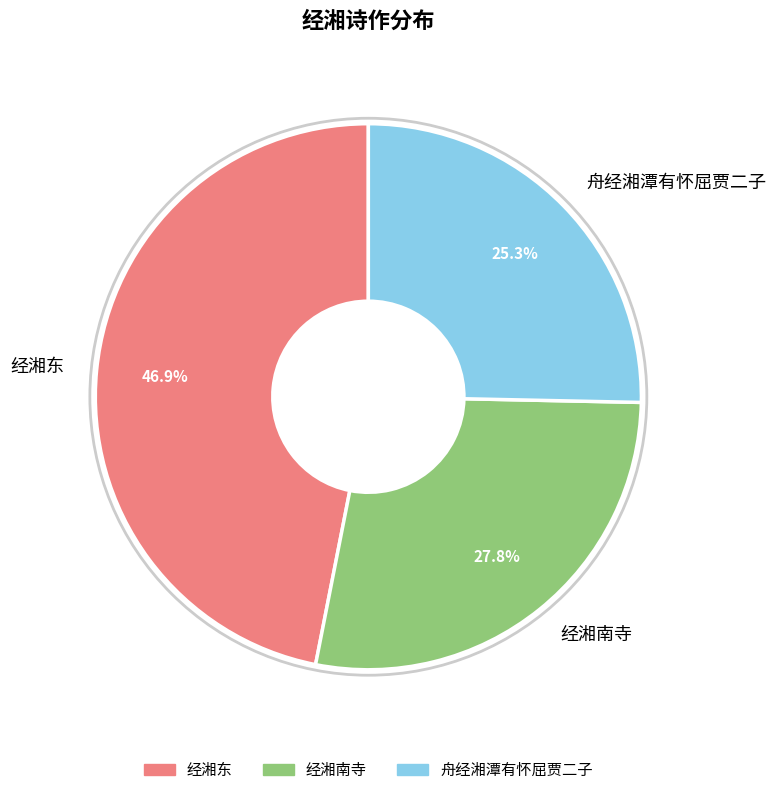

What is the largest slice in the pie chart?

经湘东